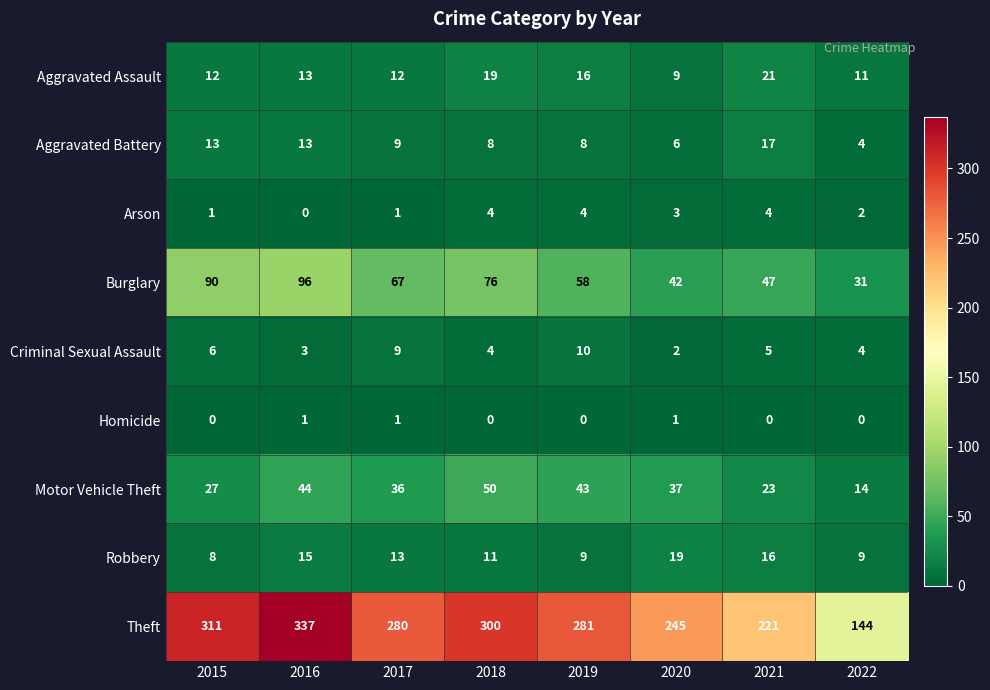

Which category has the highest value in the Motor Vehicle Theft series?

2018